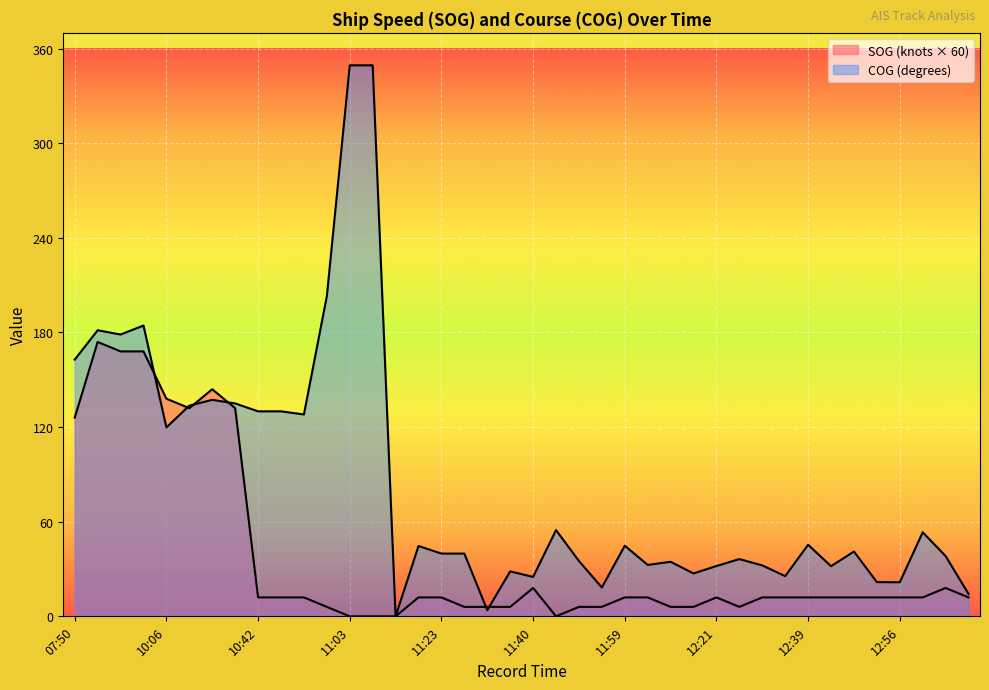

Reading left to right, extract all data points from this chart.

SOG: 126.0	174.0	168.0	168.0	138.0	132.0	144.0	132.0	12.0	12.0	12.0	6.0	0.0	0.0	0.0	12.0	12.0	6.0	6.0	6.0	18.0	0.0	6.0	6.0	12.0	12.0	6.0	6.0	12.0	6.0	12.0	12.0	12.0	12.0	12.0	12.0	12.0	12.0	18.0	12.0
COG: 162.8	181.4	178.7	184.4	119.8	133.6	137.3	135.0	130.0	130.0	128.0	203.0	349.4	349.4	0.0	44.6	39.8	39.8	3.9	28.5	25.0	54.7	35.1	18.3	44.8	32.6	34.6	27.2	31.9	36.3	32.3	25.5	45.4	31.8	41.1	21.7	21.6	53.3	38.2	14.2